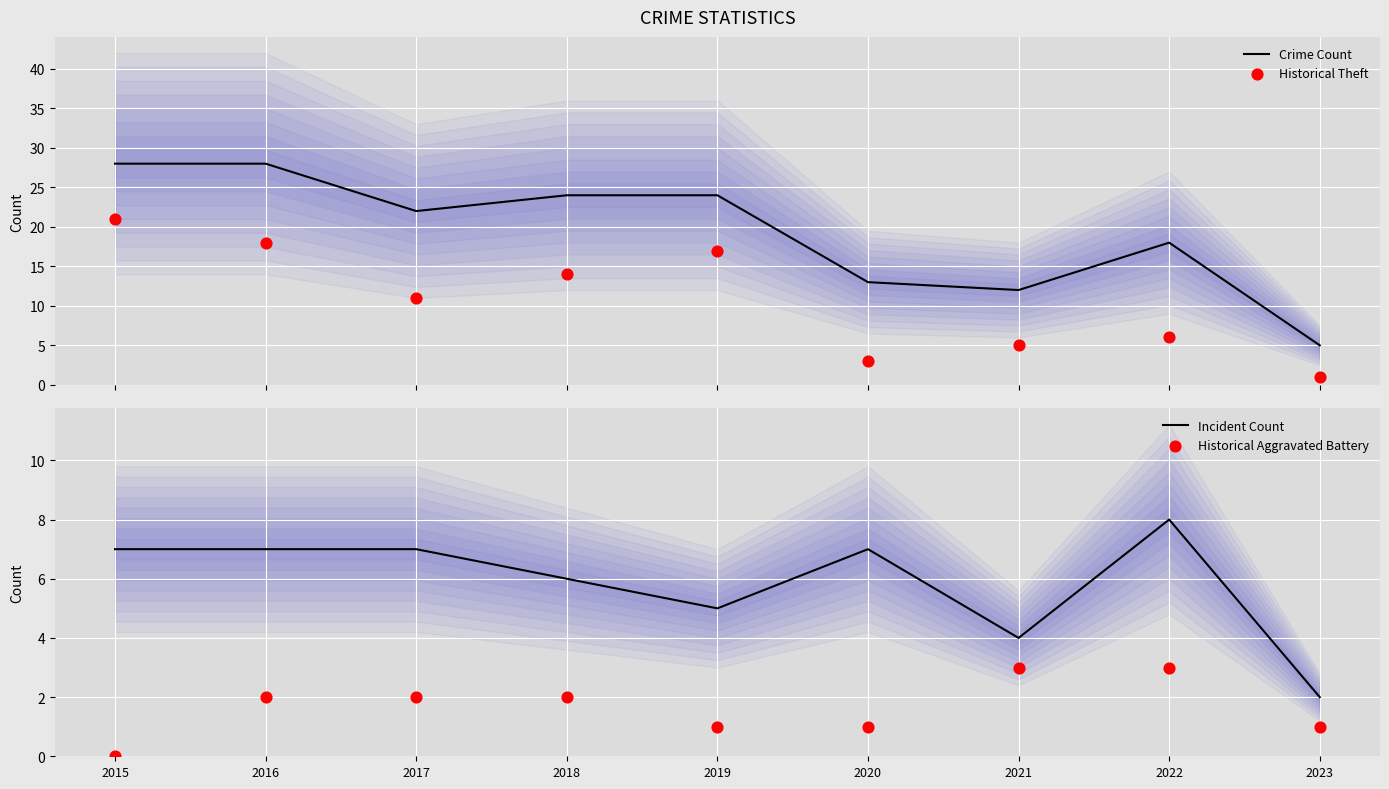

What is the total value across all series at 2022?

35